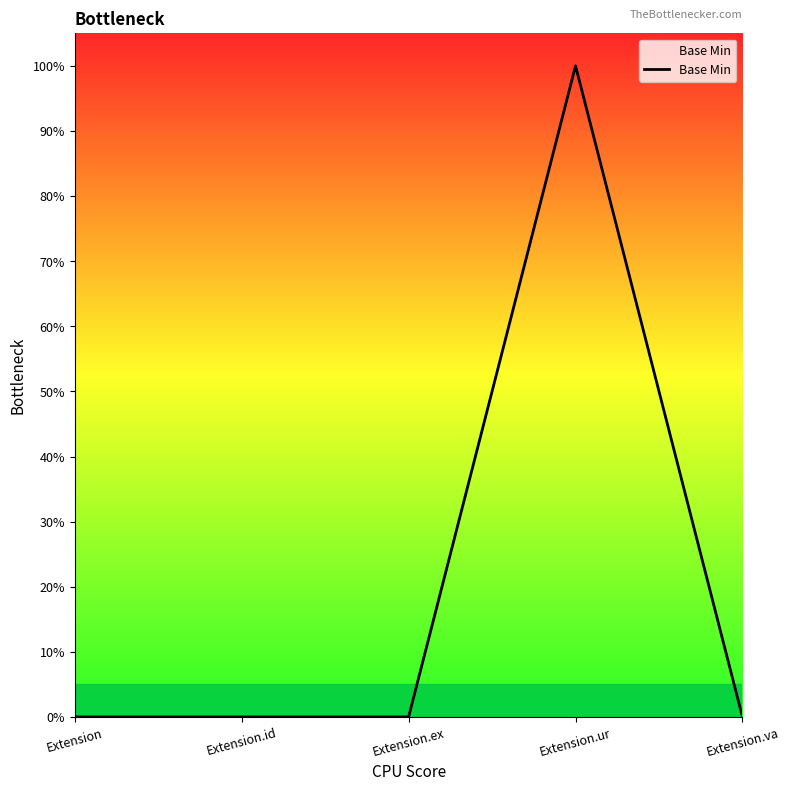

Where is the data nearest to the value 0?

Extension